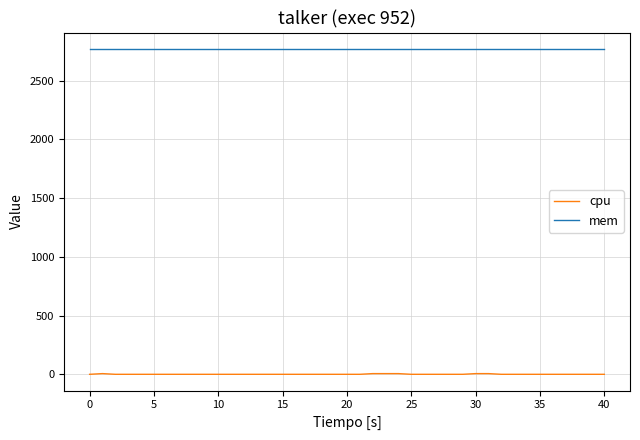

True or false: cpu and mem cross at least once.

False